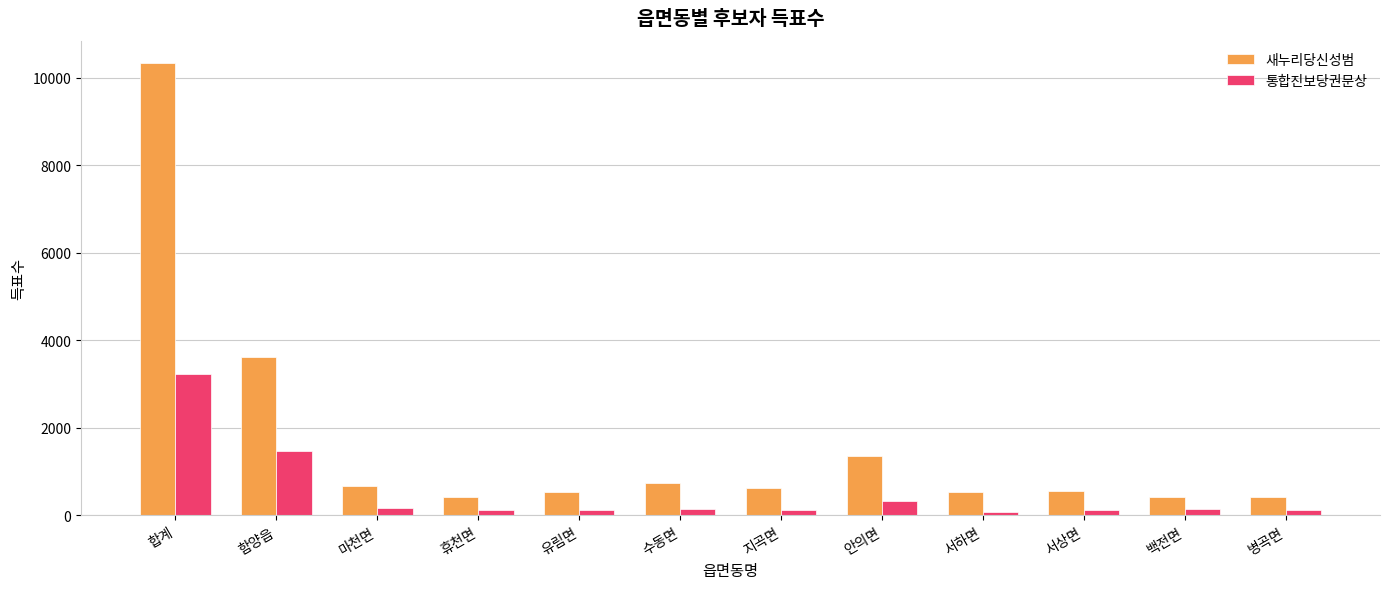

At 병곡면, list the series in order from smallest to largest.

통합진보당권문상, 새누리당신성범